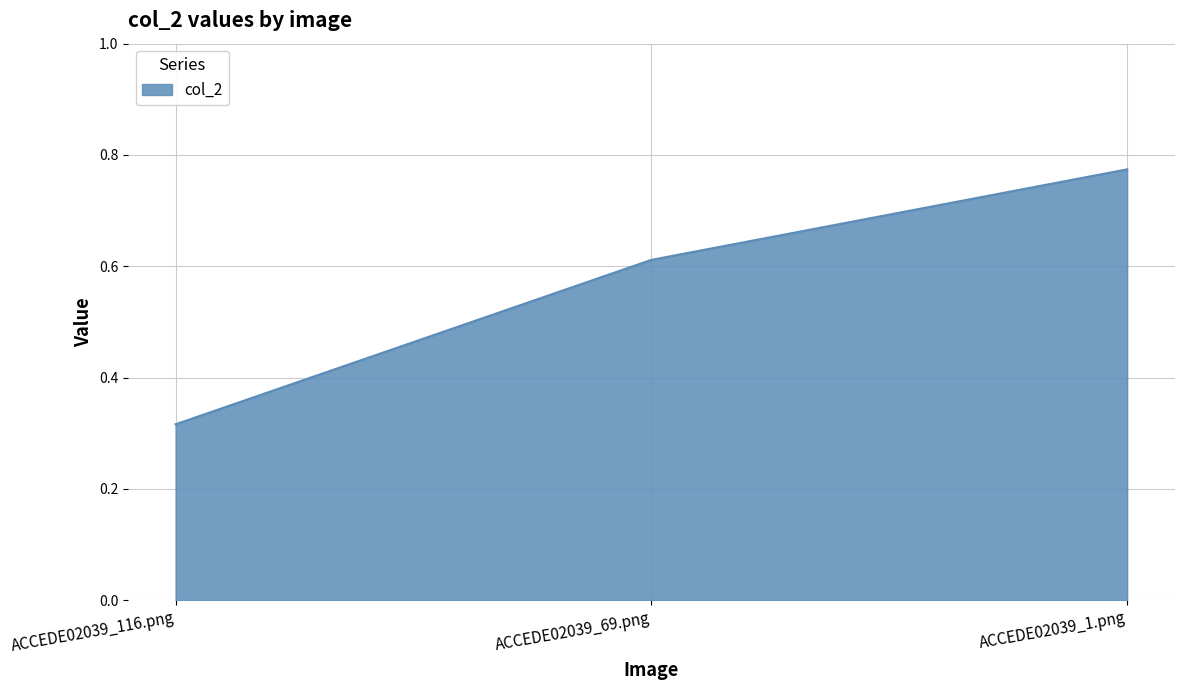

At which label is the value closest to 0?

ACCEDE02039_116.png